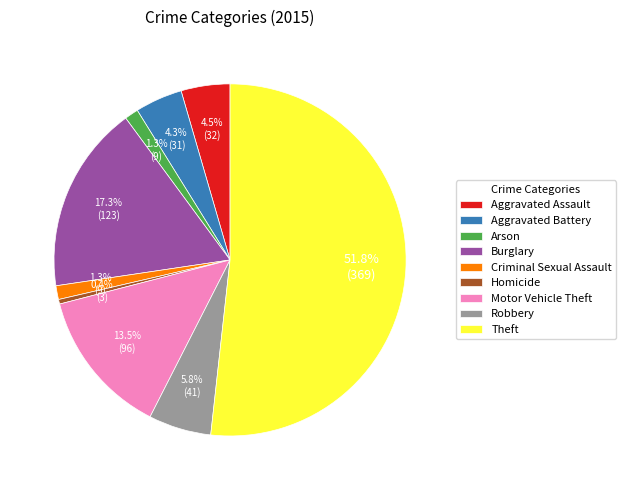

To the nearest percent, what is the average slice percentage?

11%